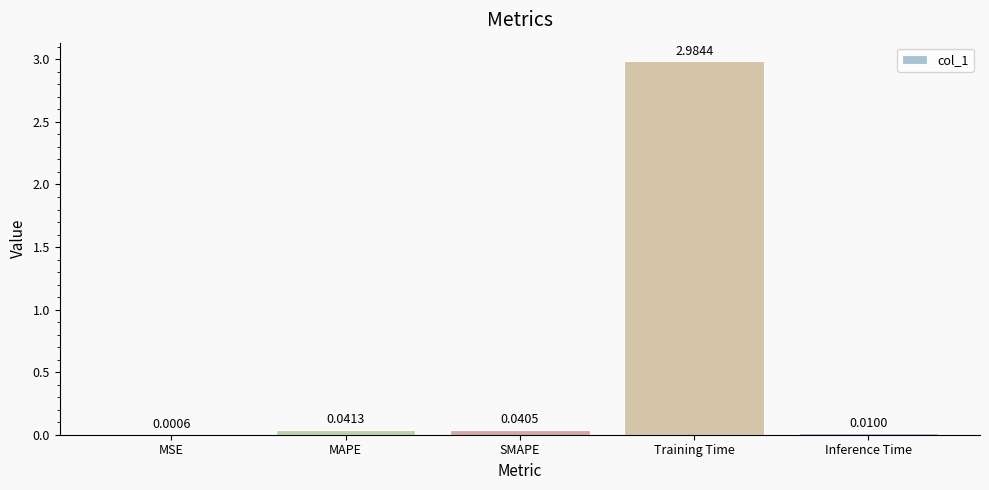

What is the sum of all values?

3.1